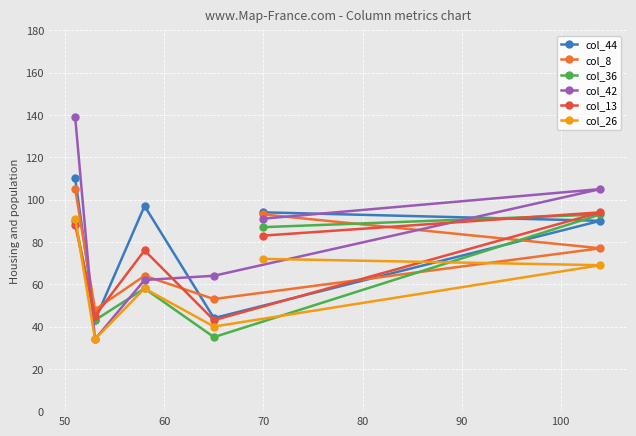

How many interior local valleys does the col_13 series have?

2